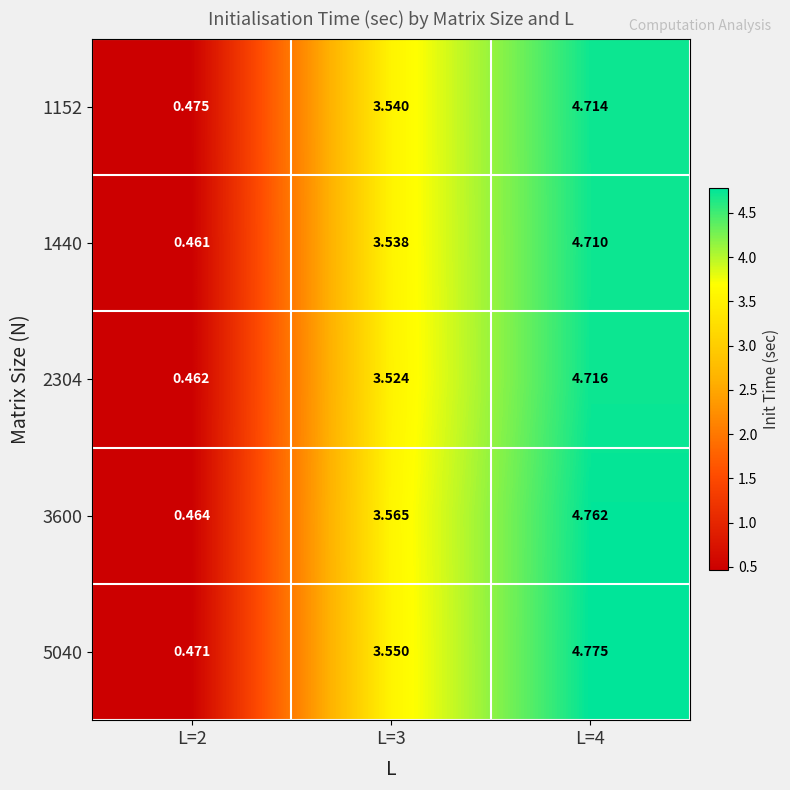

Which series changed the most between L=2 and L=3?

3600